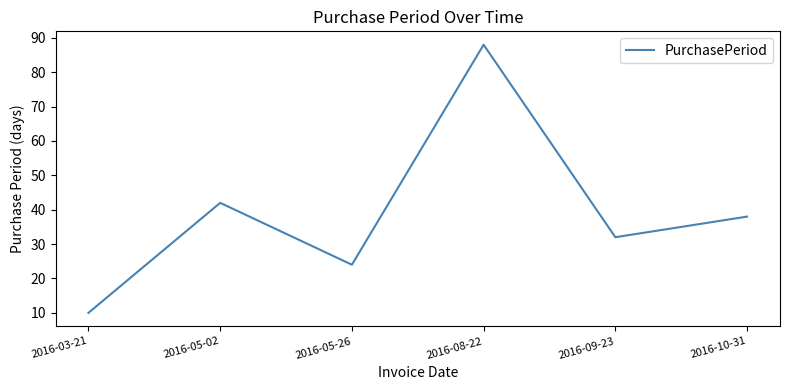

Which category has the highest value across all series?

2016-08-22